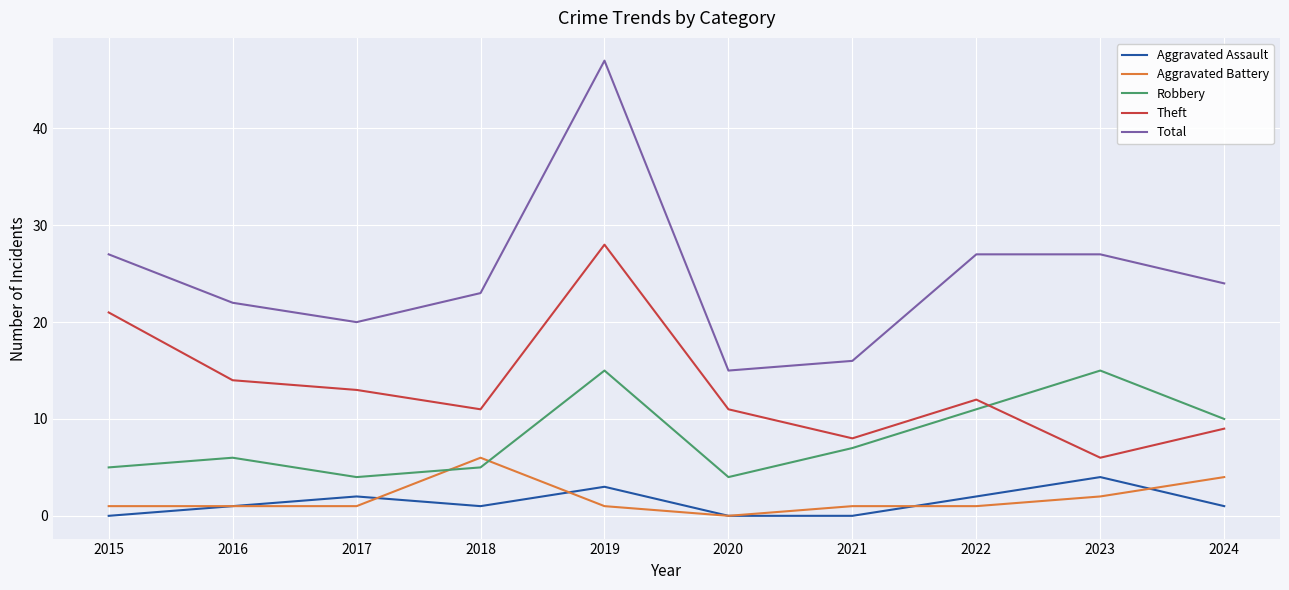

List the series in order of their peak value, lowest first.

Aggravated Assault, Aggravated Battery, Robbery, Theft, Total